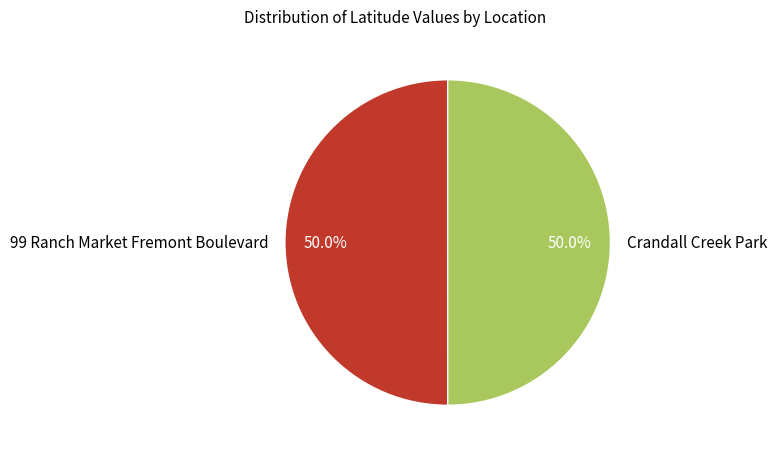

To the nearest percent, what portion does 99 Ranch Market Fremont Boulevard represent?

50%